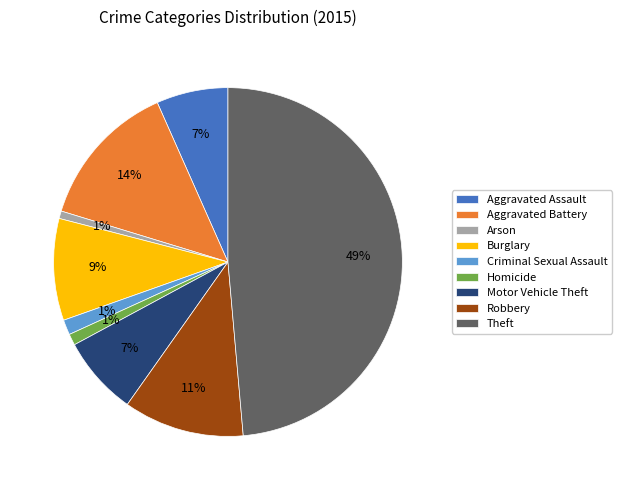

Is the sum of Robbery and Motor Vehicle Theft greater than half?

No